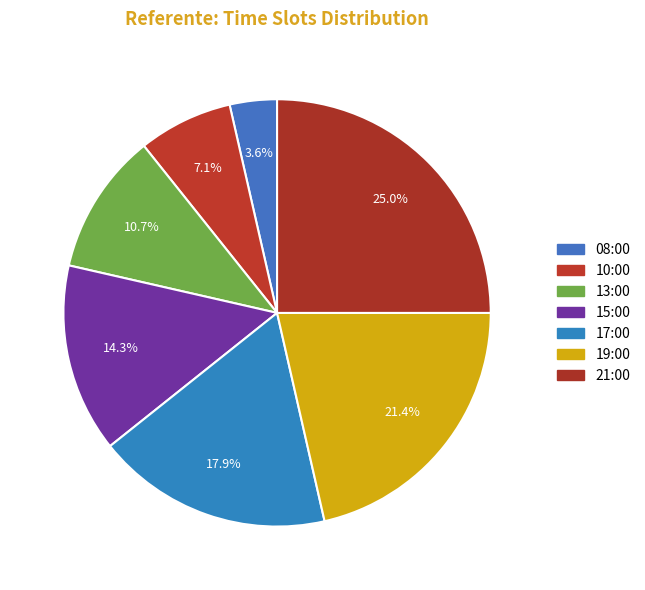

Count the number of slices in the pie.

7